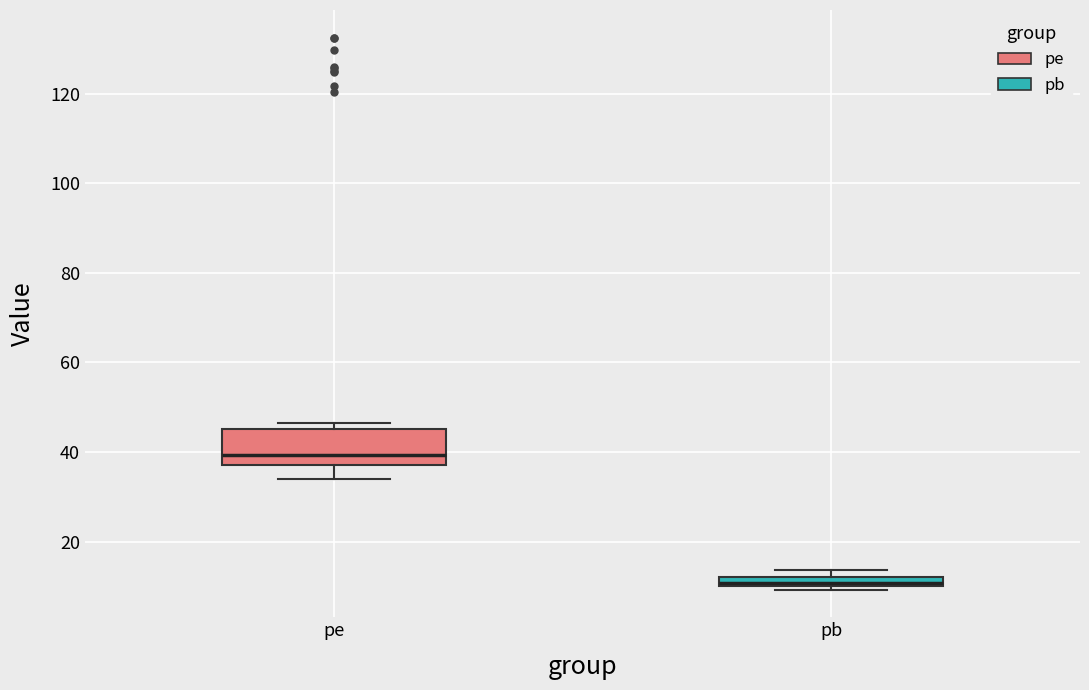

Which box's median line is the lowest?

pb